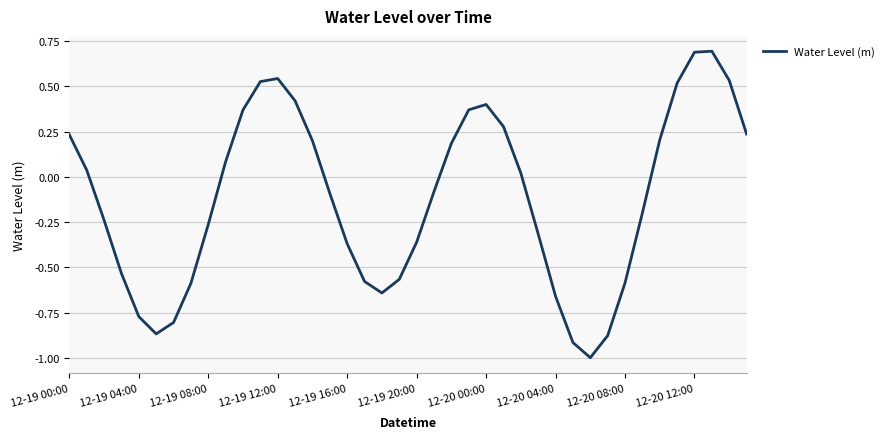

What is the minimum value shown in the chart?

-1.0